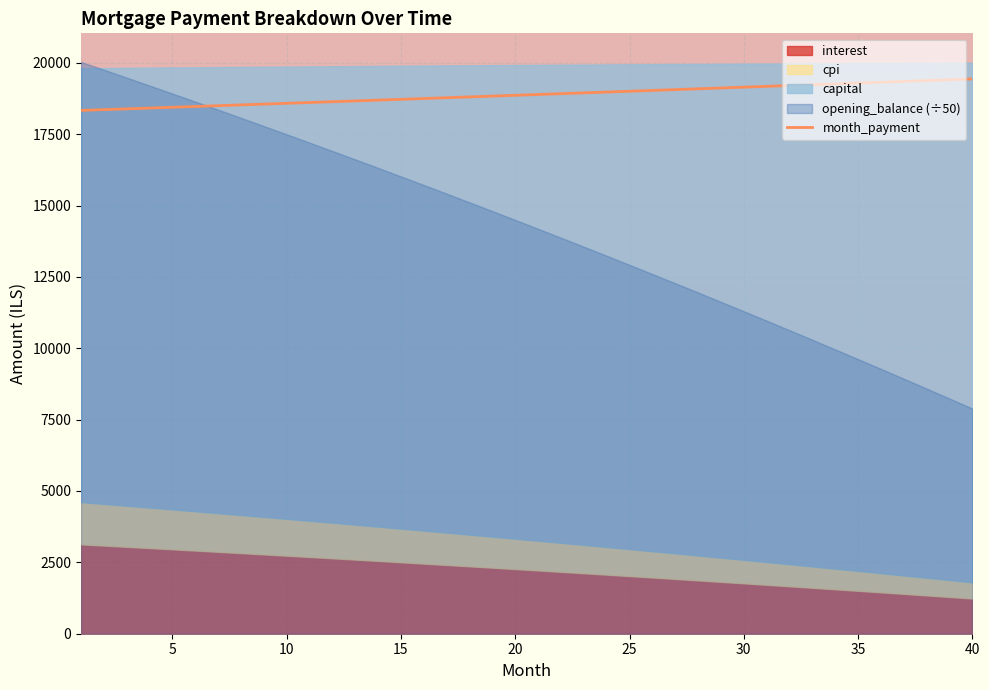

What is the minimum value for month_payment?

18331.4